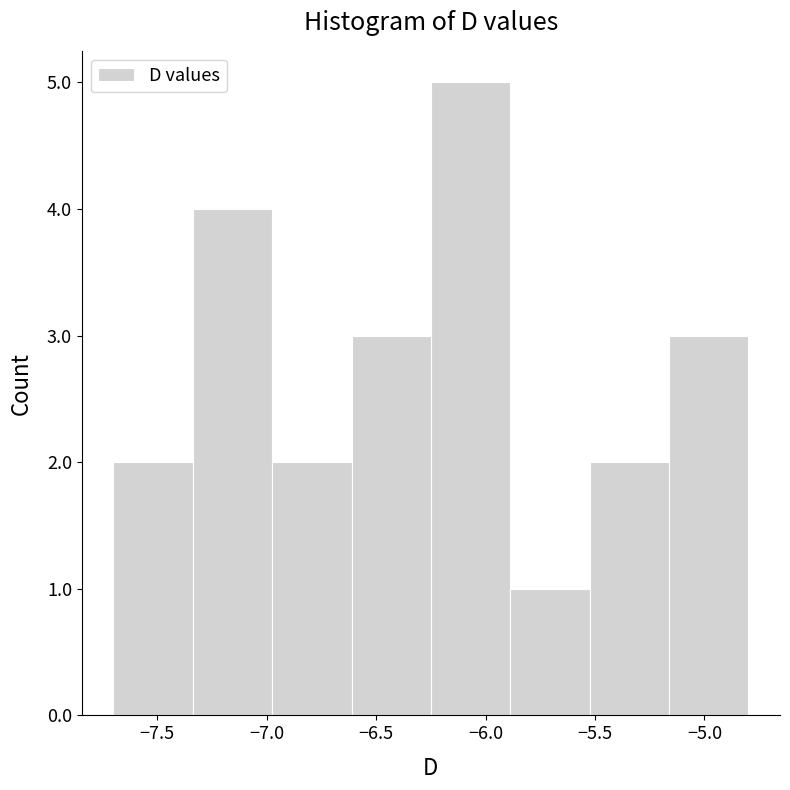

What is the height of the bar covering -6.95 to -6.60 on the x-axis? Neither the bar edges nor the heights are printed on the chart, so give them approximately, as read against the axes.

2